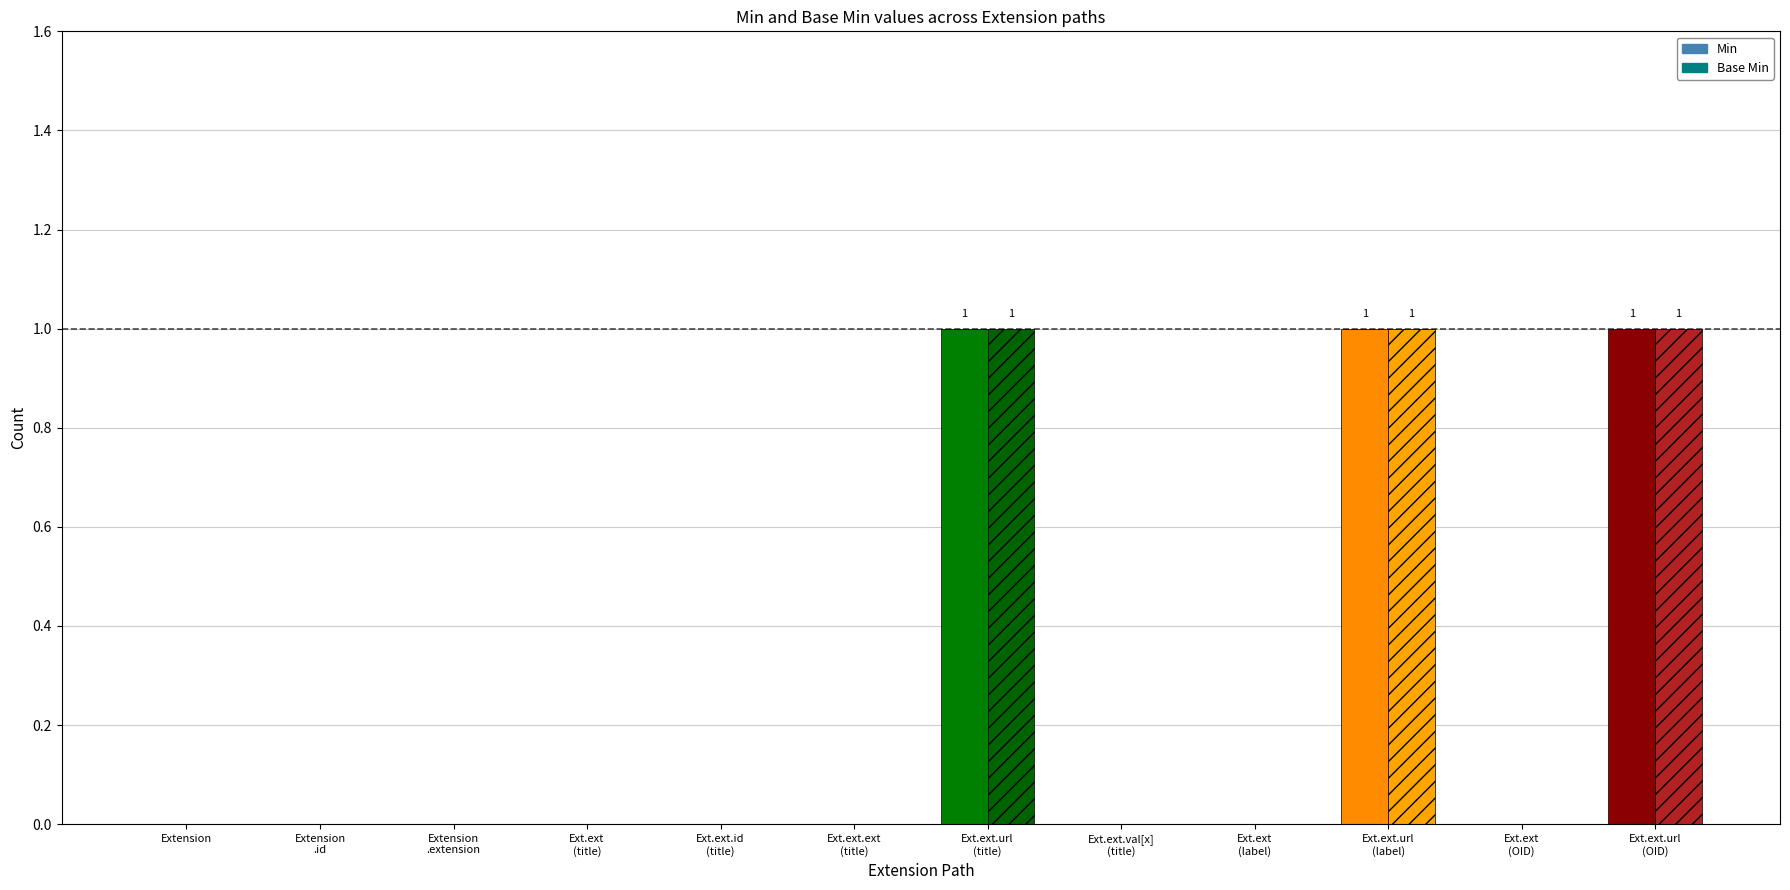

Is the value of Min at Extension.extension.id (title) greater than the value of Base Min at Extension.extension (title)?

No